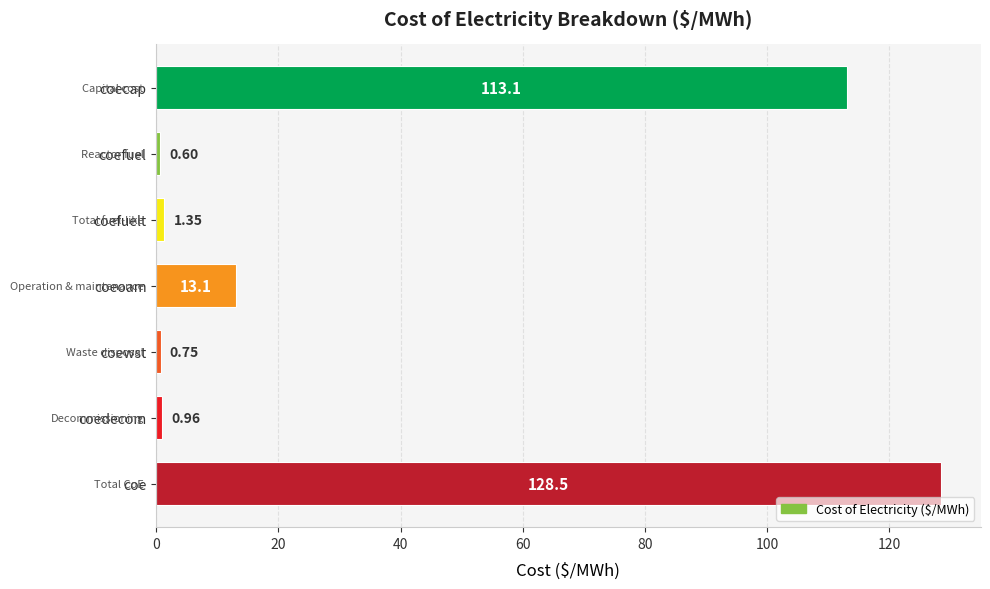

Which label corresponds to the largest value in the chart?

coe